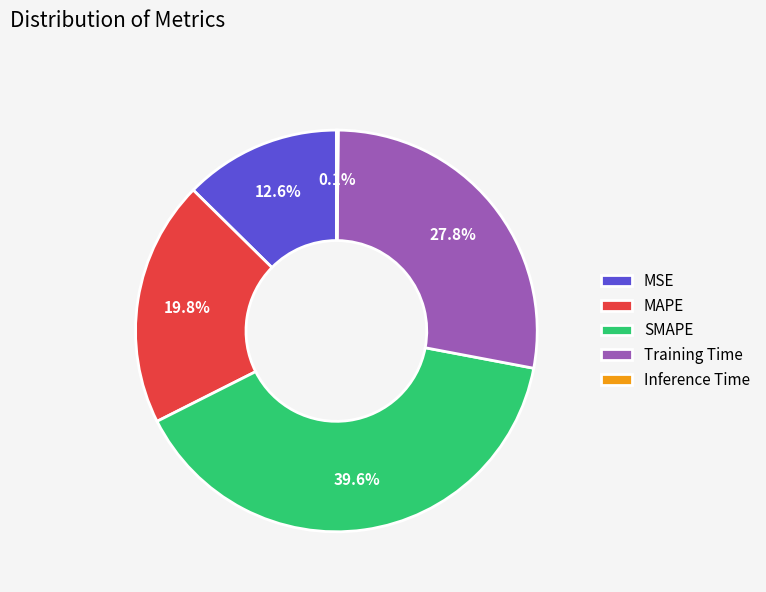

Do MSE and MAPE together represent more than half of the pie?

No